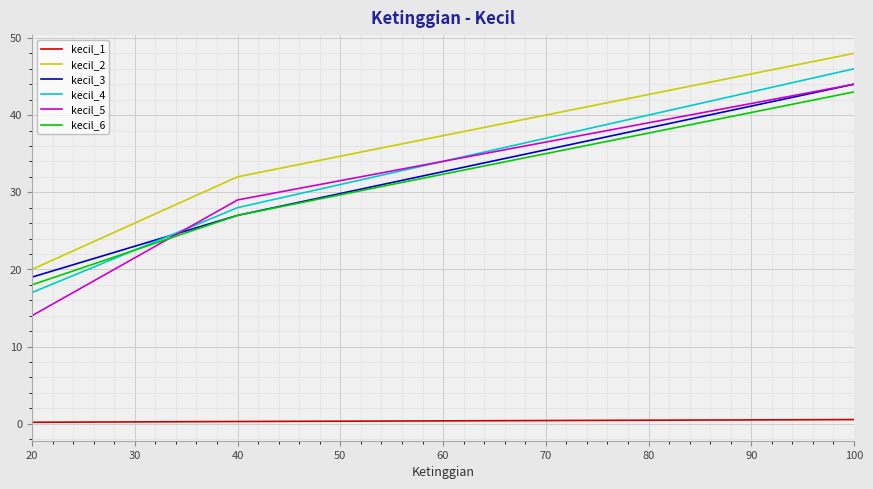

List the labels in order of kecil_2 value, smallest first.

20, 40, 100